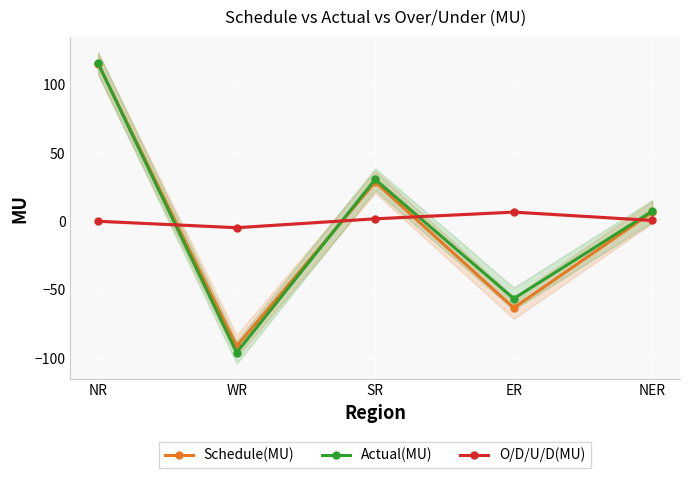

Which has a higher value, WR or SR?

SR